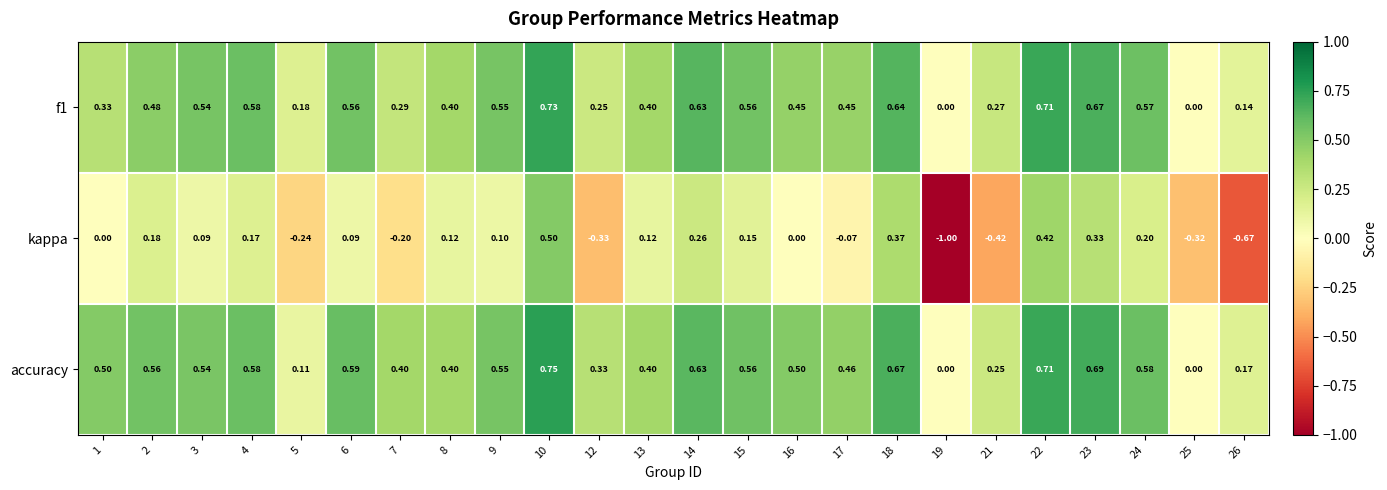

Between 4 and 6, which series saw the biggest shift?

kappa